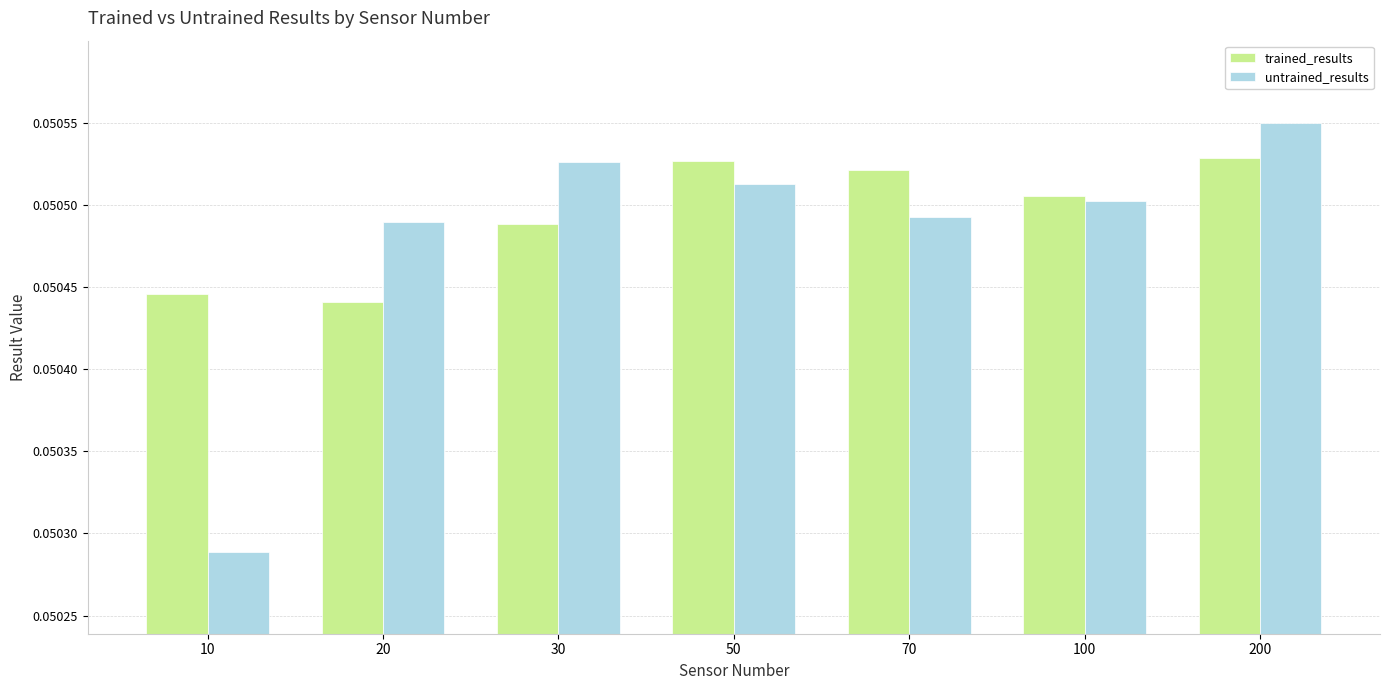

How many distinct data groups are displayed?

2